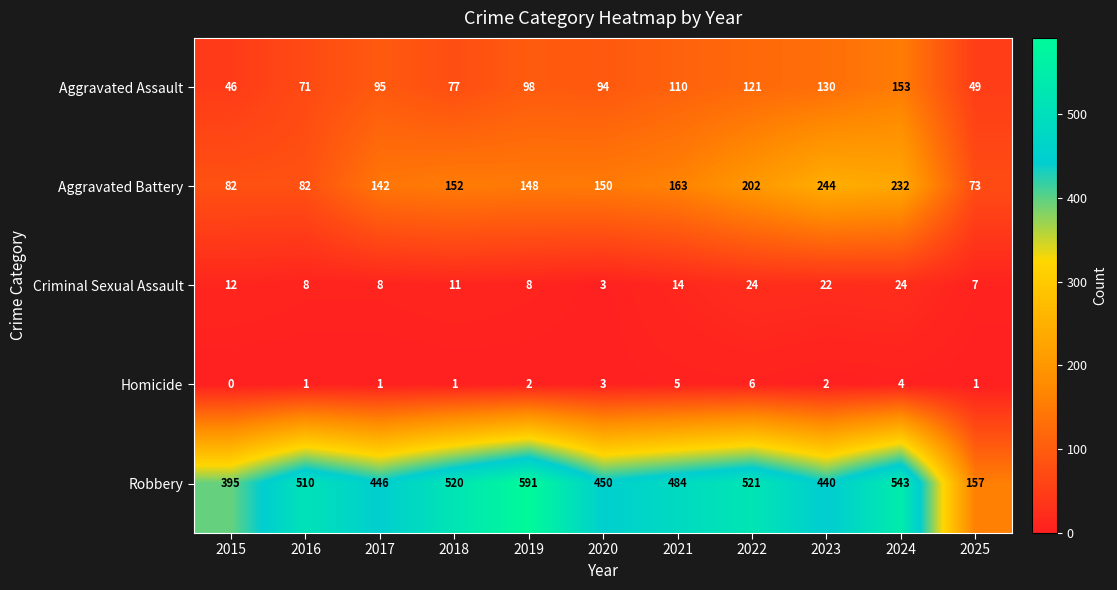

What is the highest value of the Criminal Sexual Assault series?

24